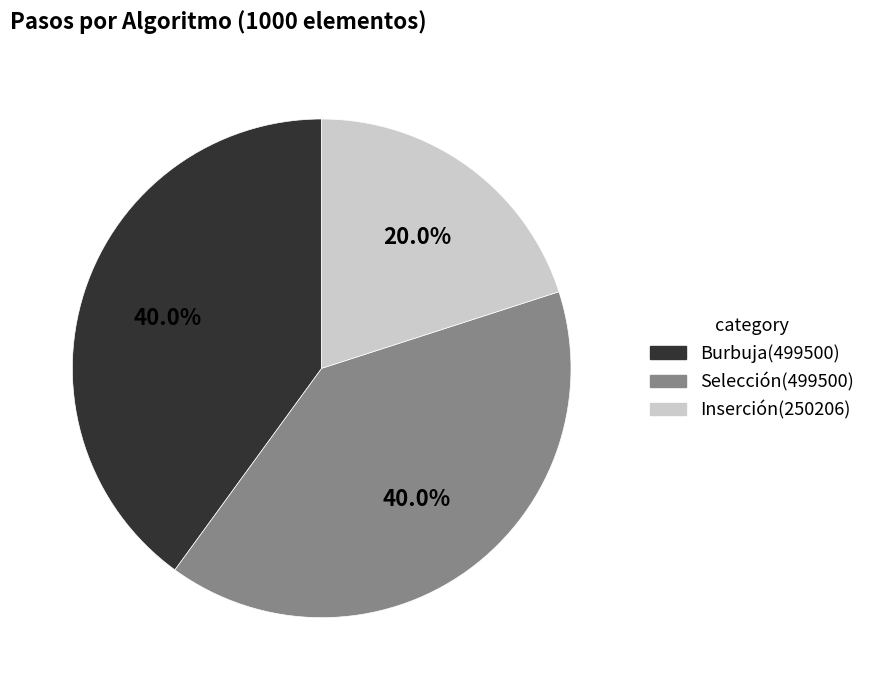

Does Burbuja account for over 50% of the chart?

No